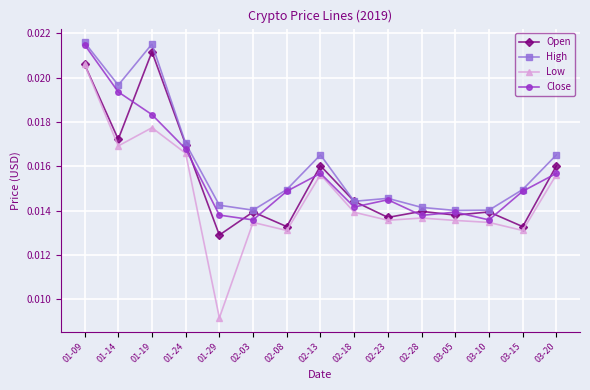

Where is the first local minimum for Close?

02-03